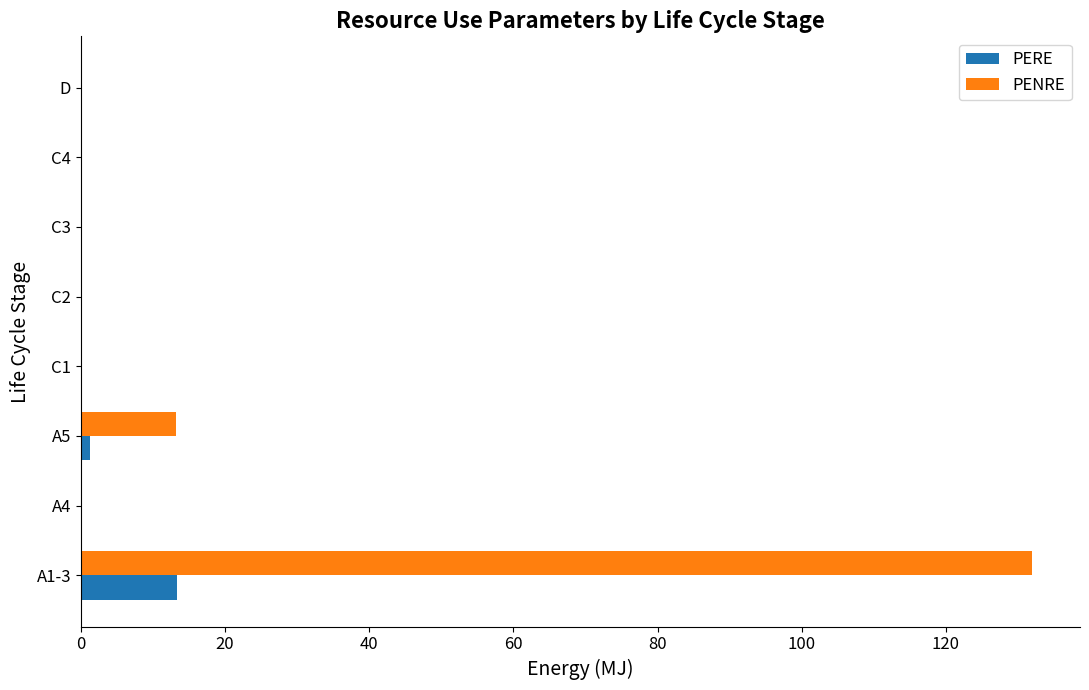

What is the sum of all PERE values?

14.7